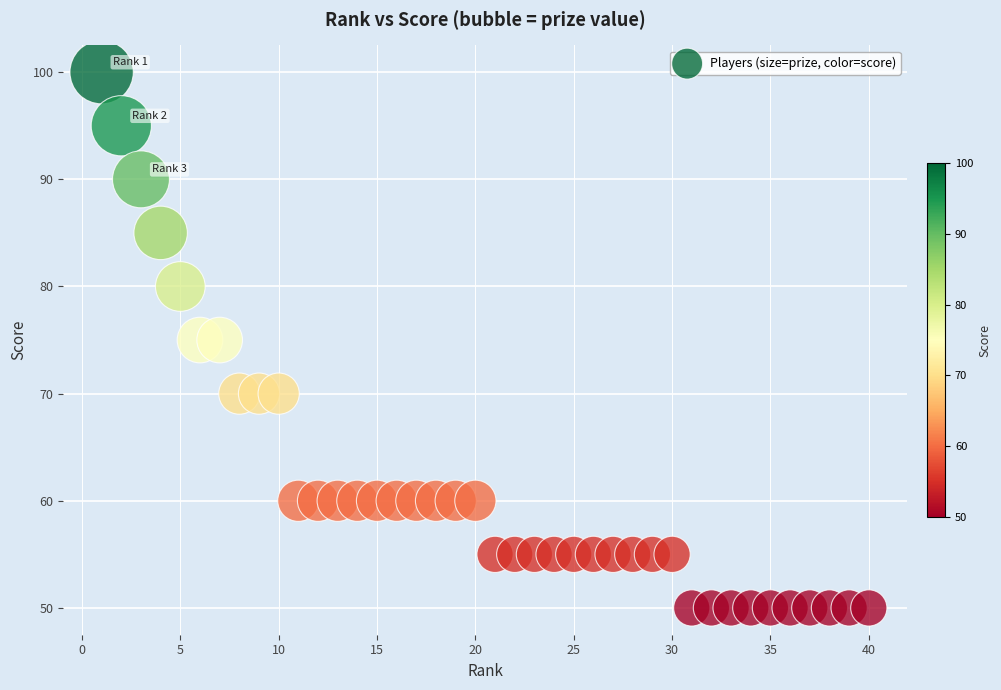

What is the range of X values (max minus min)?

39